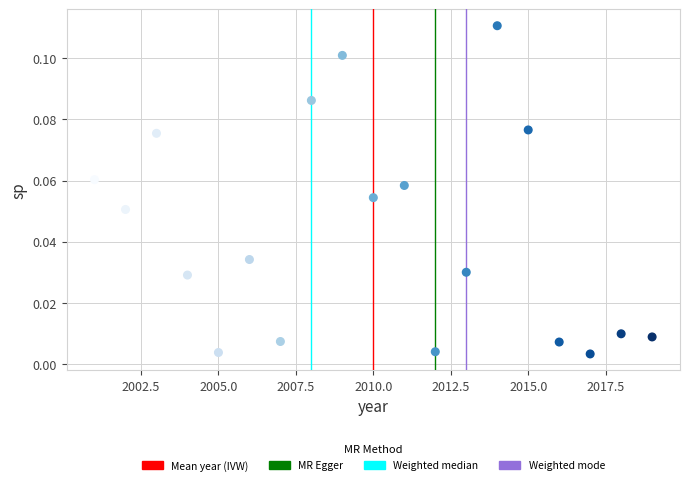

What is the range of X values (max minus min)?

18.0